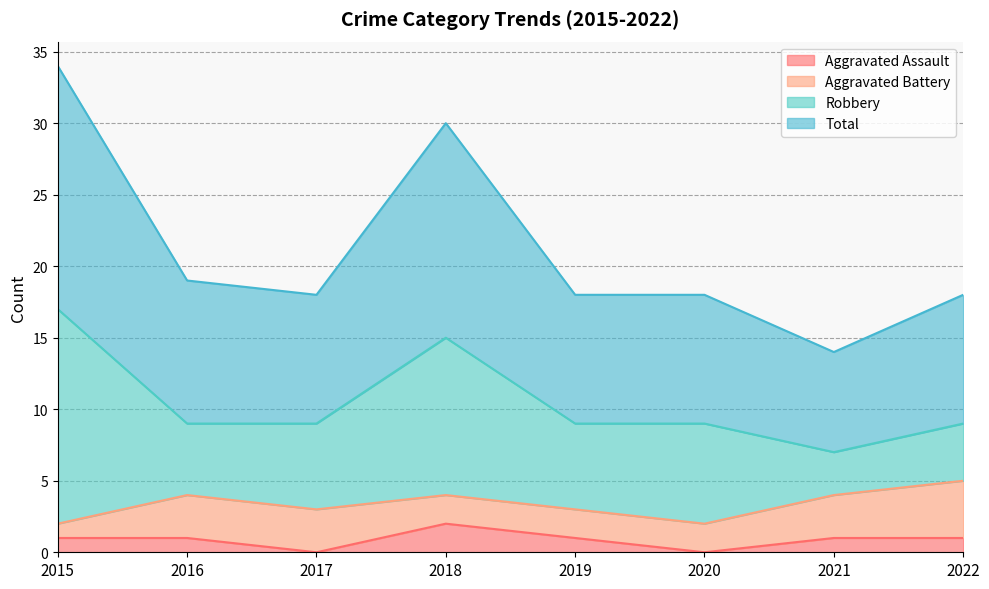

Rank the categories by Aggravated Assault value from lowest to highest.

2017, 2020, 2015, 2016, 2019, 2021, 2022, 2018